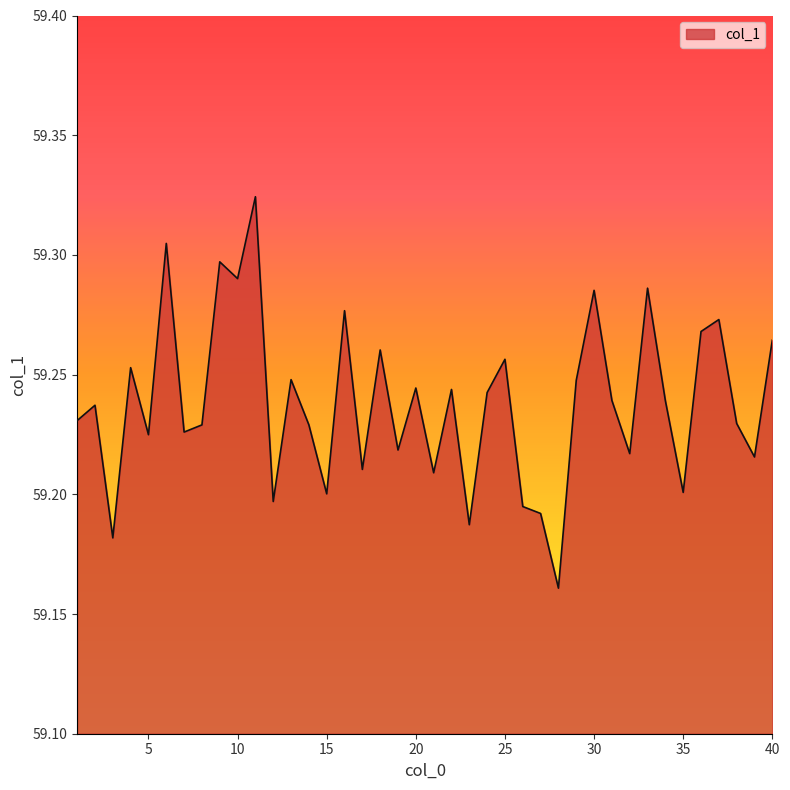

Count the number of categories in the chart.

40